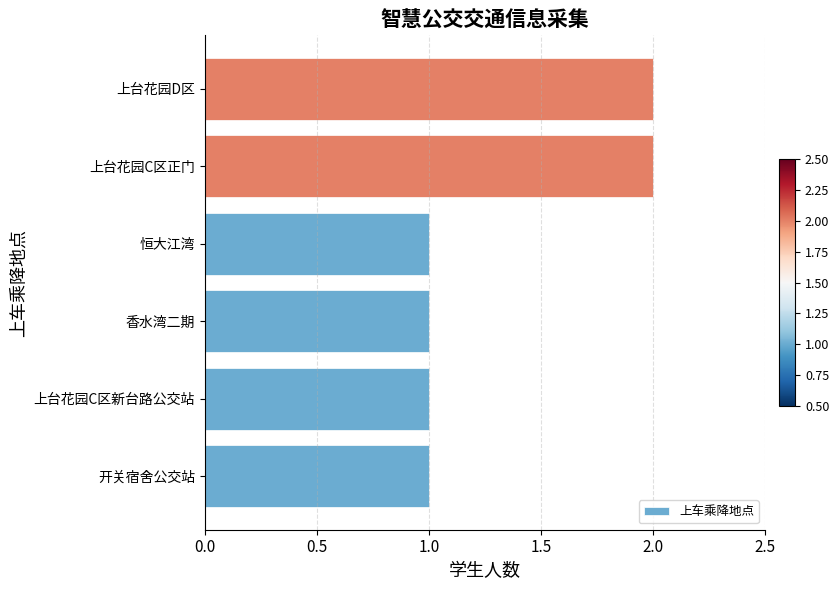

The value at 上台花园C区新台路公交站 is 1. True or false?

True